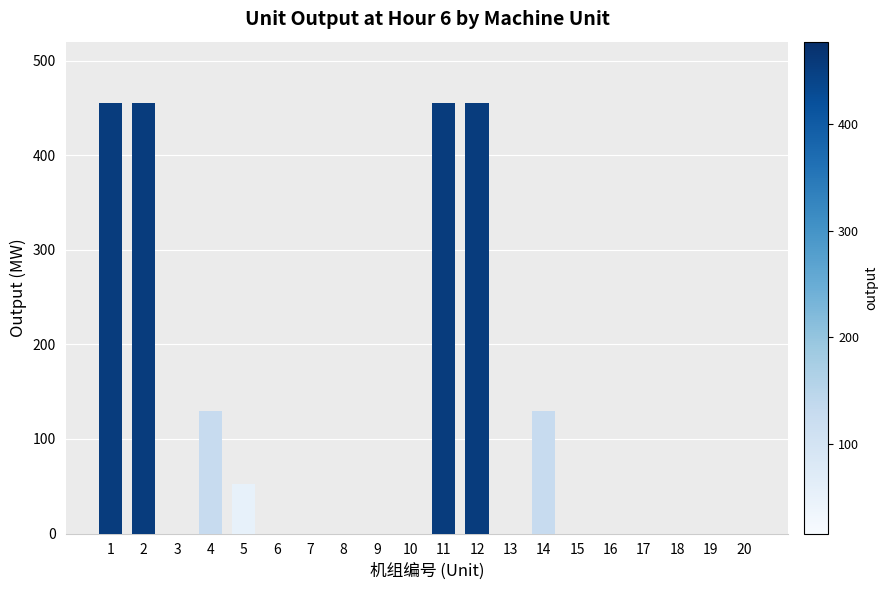

Reading right to left, extract all data points from this chart.

0.0	0.0	0.0	0.0	0.0	0.0	130.0	0.0	455.0	455.0	0.0	0.0	0.0	0.0	0.0	52.4	130.0	0.0	455.0	455.0